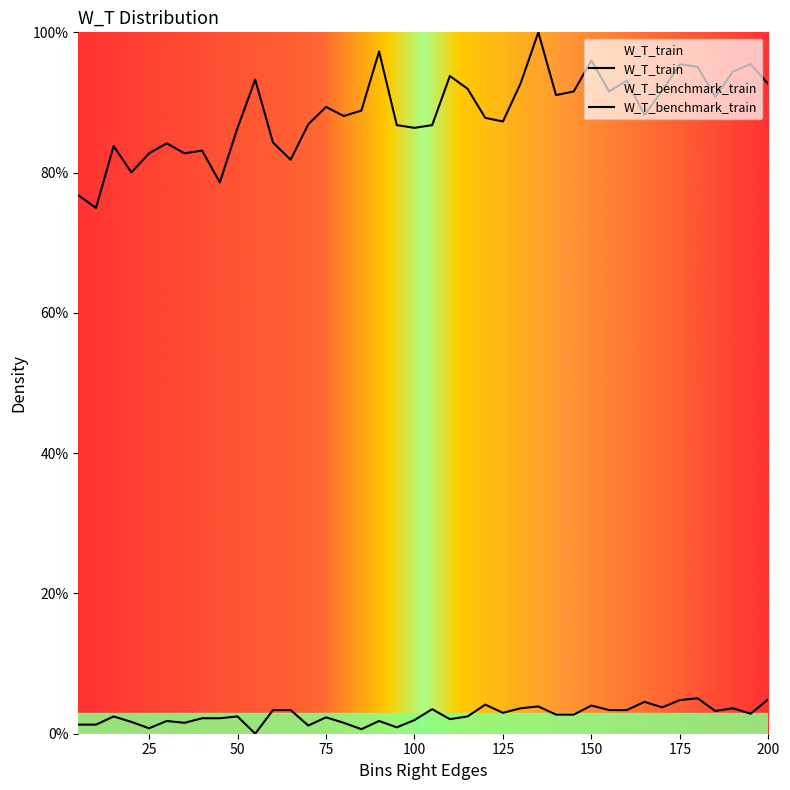

At which category is the sum across all series the highest?

135